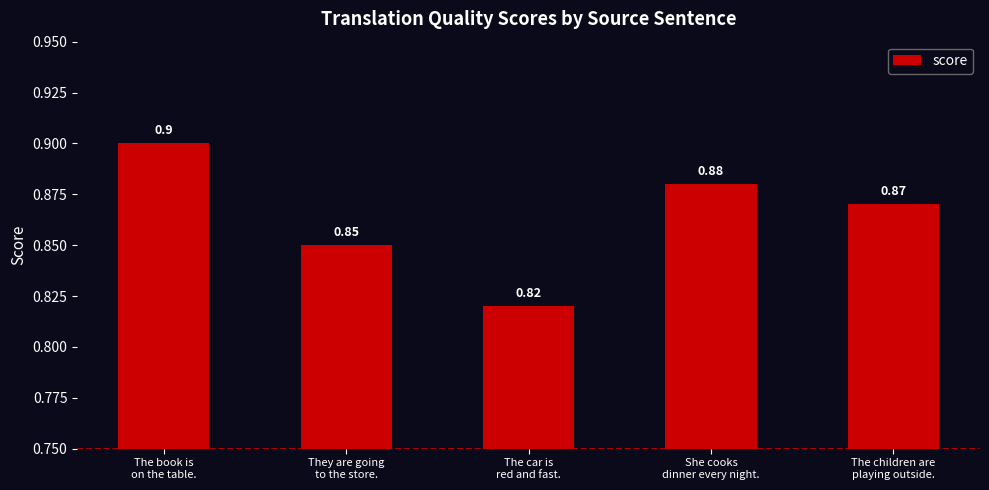

What is the value of the 5th bar from the left?

0.9